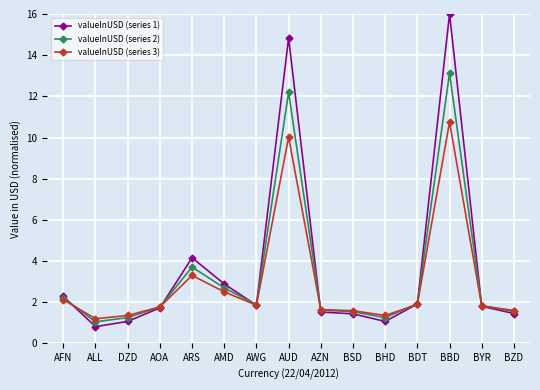

Which series has the largest total across all categories?

valueInUSD (series 1)